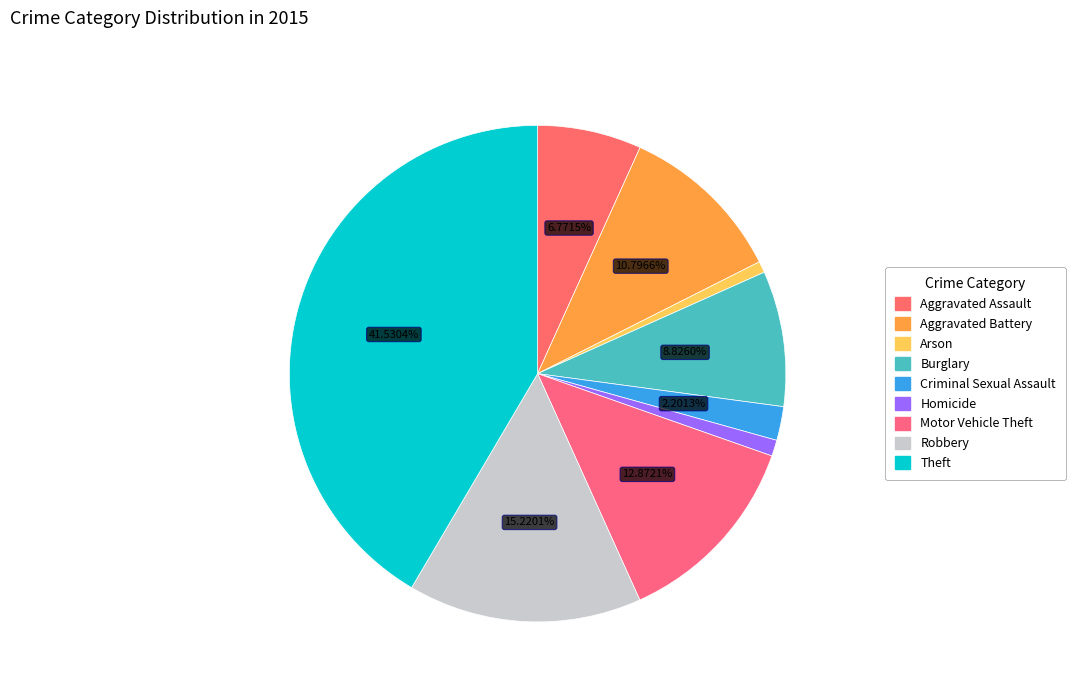

True or false: Arson accounts for 13% of the total.

False